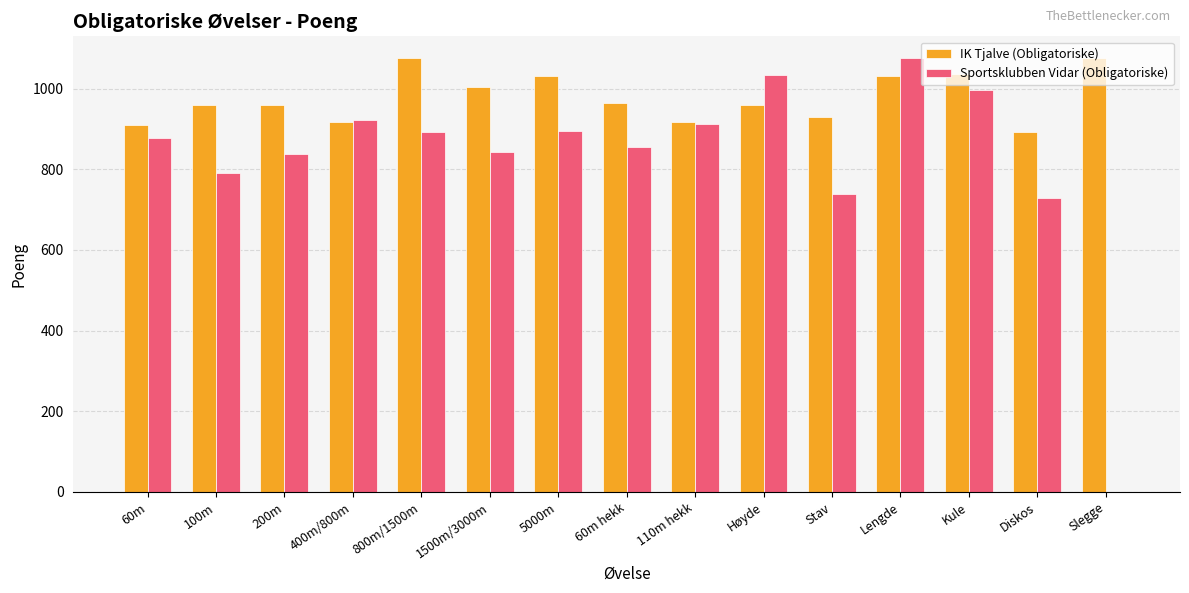

Is it true that Sportsklubben Vidar (Obligatoriske) equals 729 at Diskos?

True